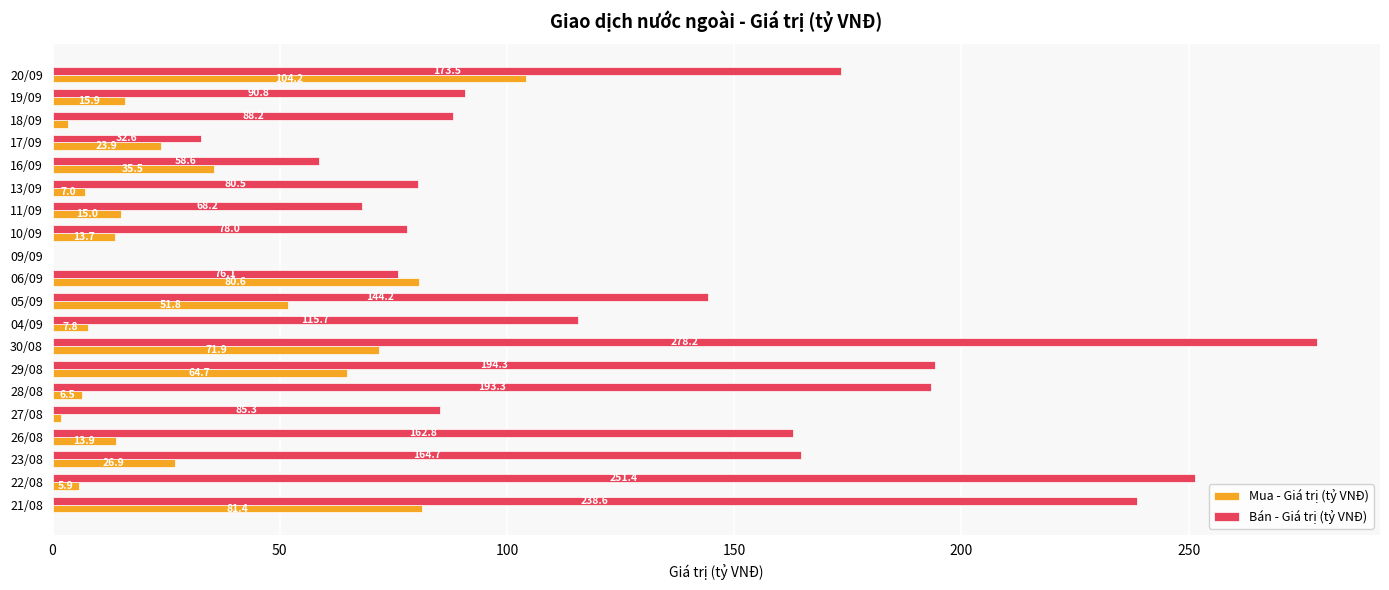

What is the highest value of the Mua - Giá trị (tỷ VNĐ) series?

104.2